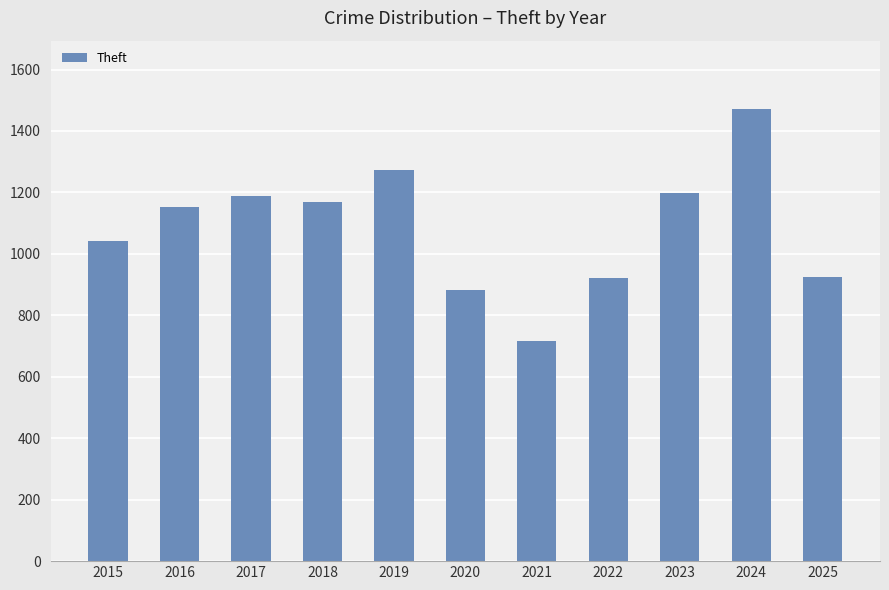

What is the ratio of the value at 2017 to the value at 2020?

1.3